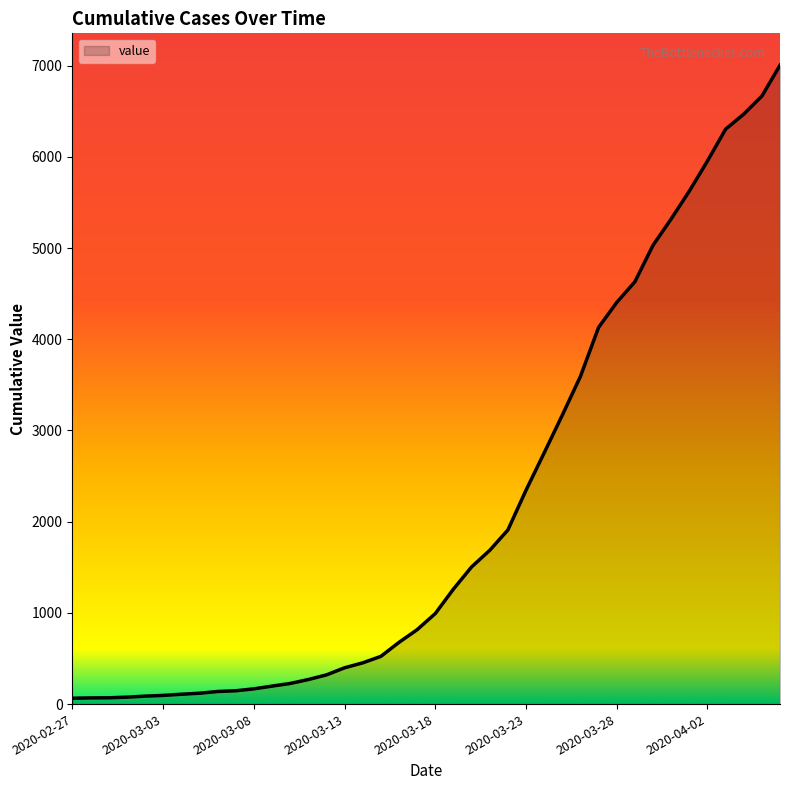

What is the maximum value shown in the chart?

7004